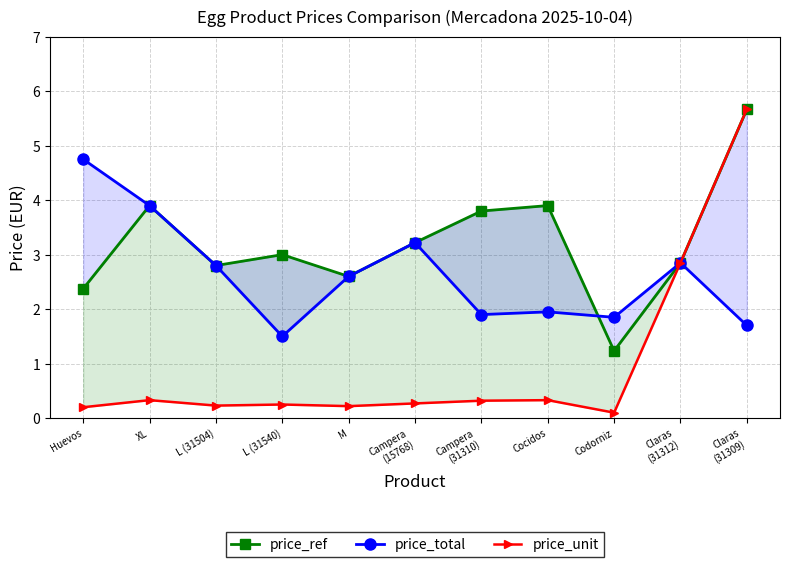

Is the value of price_total at Campera
(31310) greater than the value of price_ref at M?

No